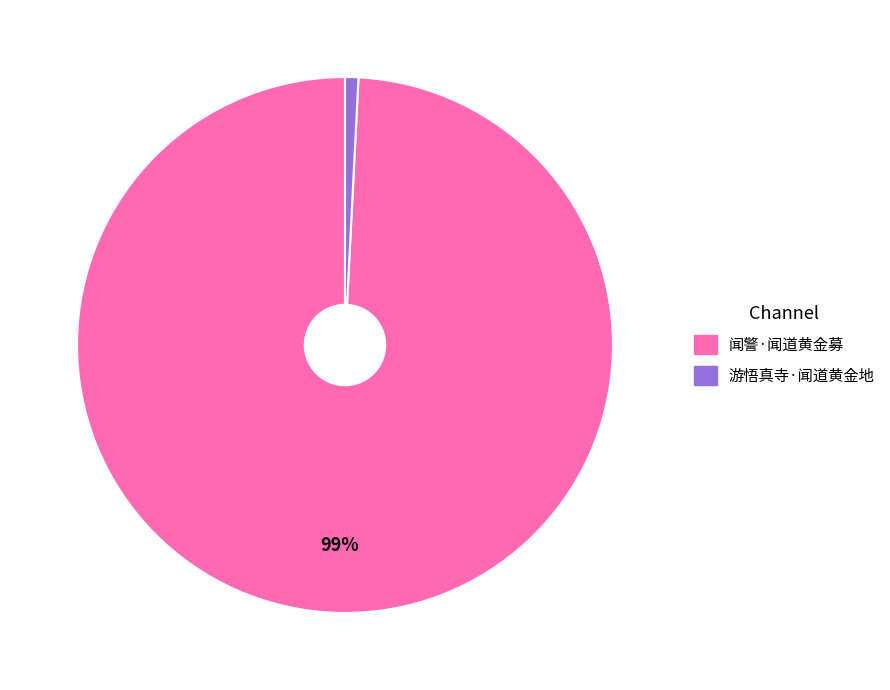

Which category accounts for the majority?

闻警·闻道黄金募